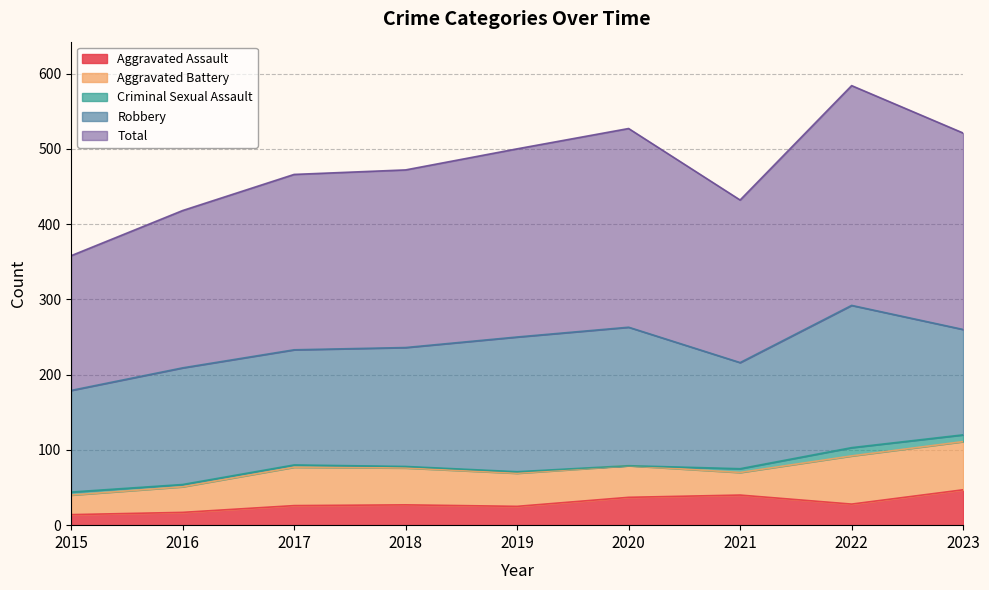

At which label is Aggravated Assault closest to 30?

2022